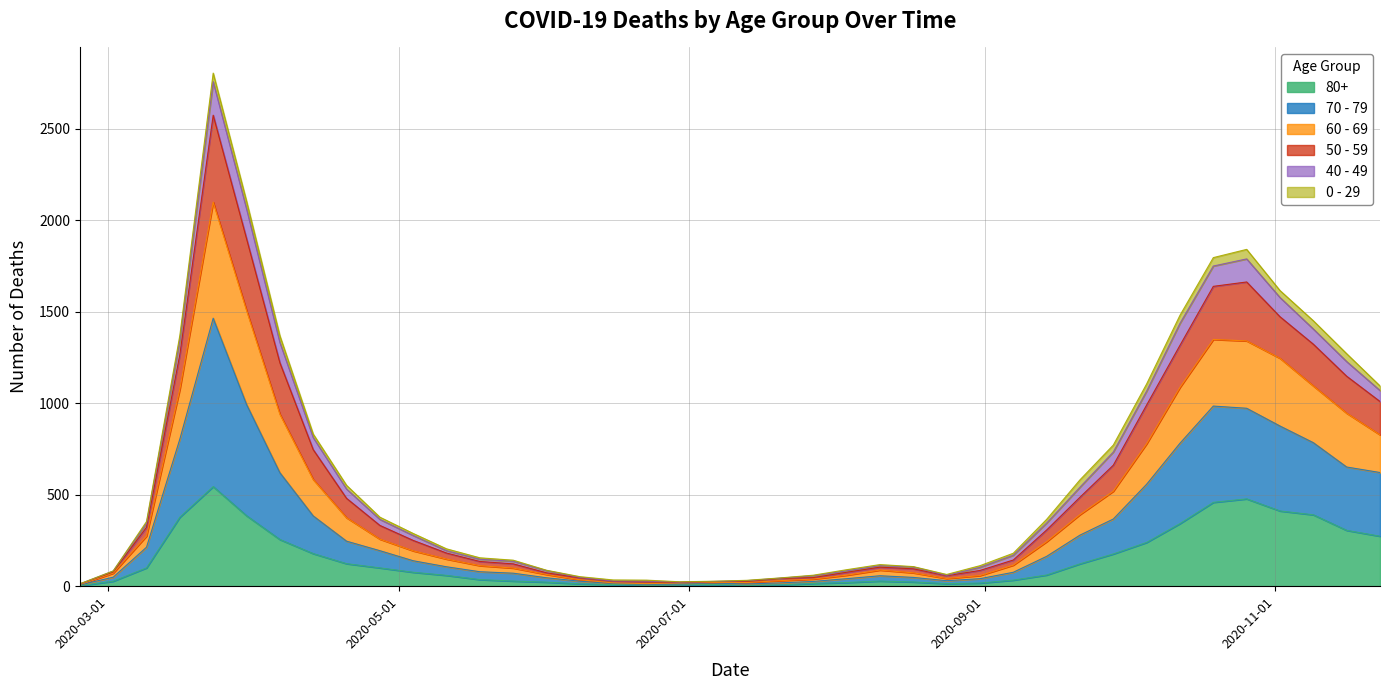

What are all the series names shown in the legend?

80+, 70 - 79, 60 - 69, 50 - 59, 40 - 49, 0 - 29